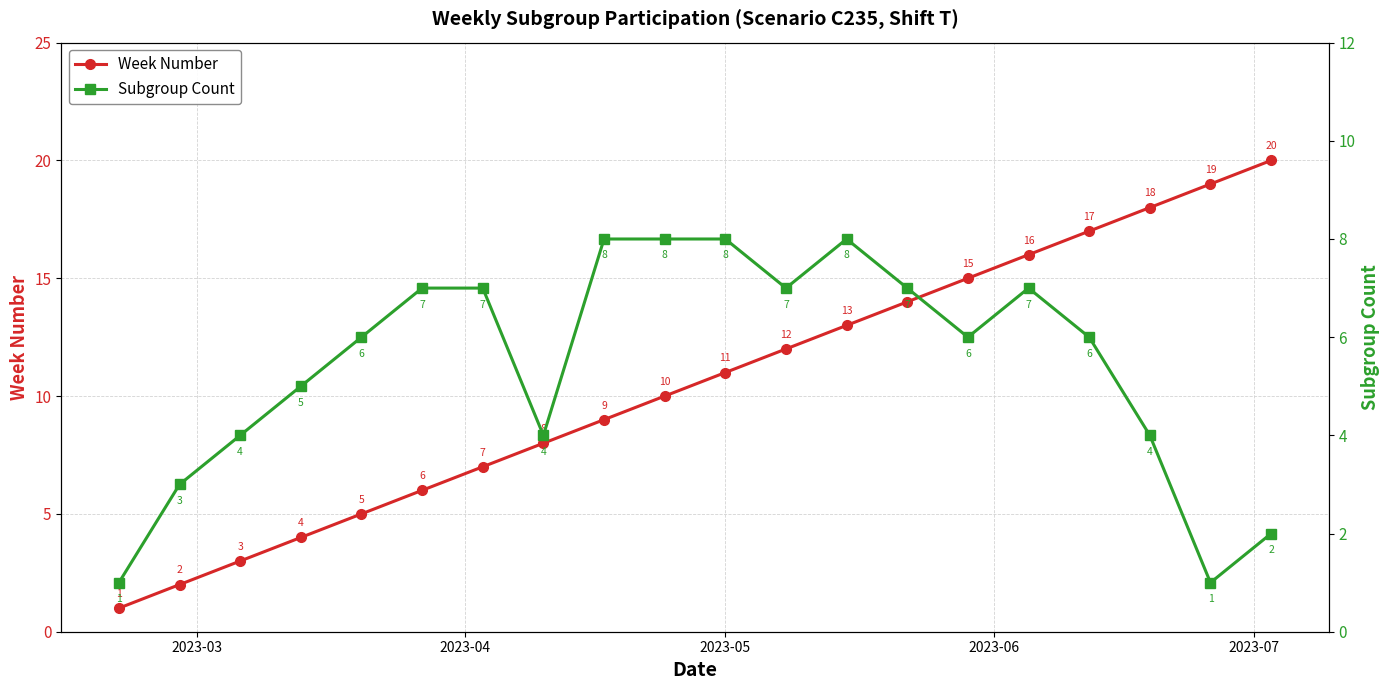

True or false: Week Number and Subgroup Count intersect in this chart.

False